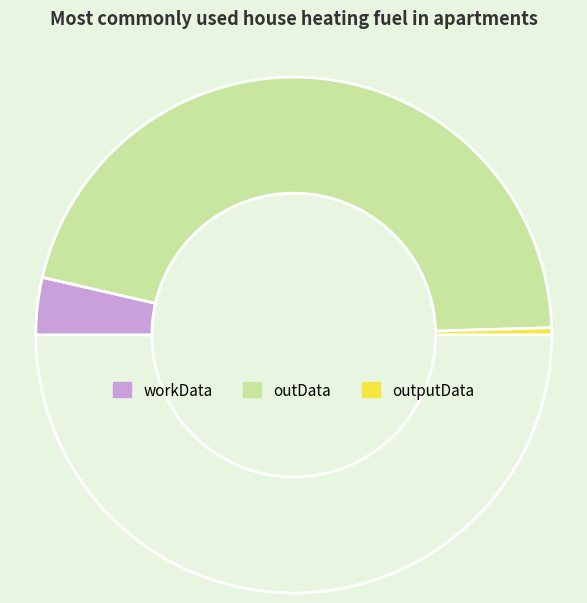

How many segments does this pie chart have?

4